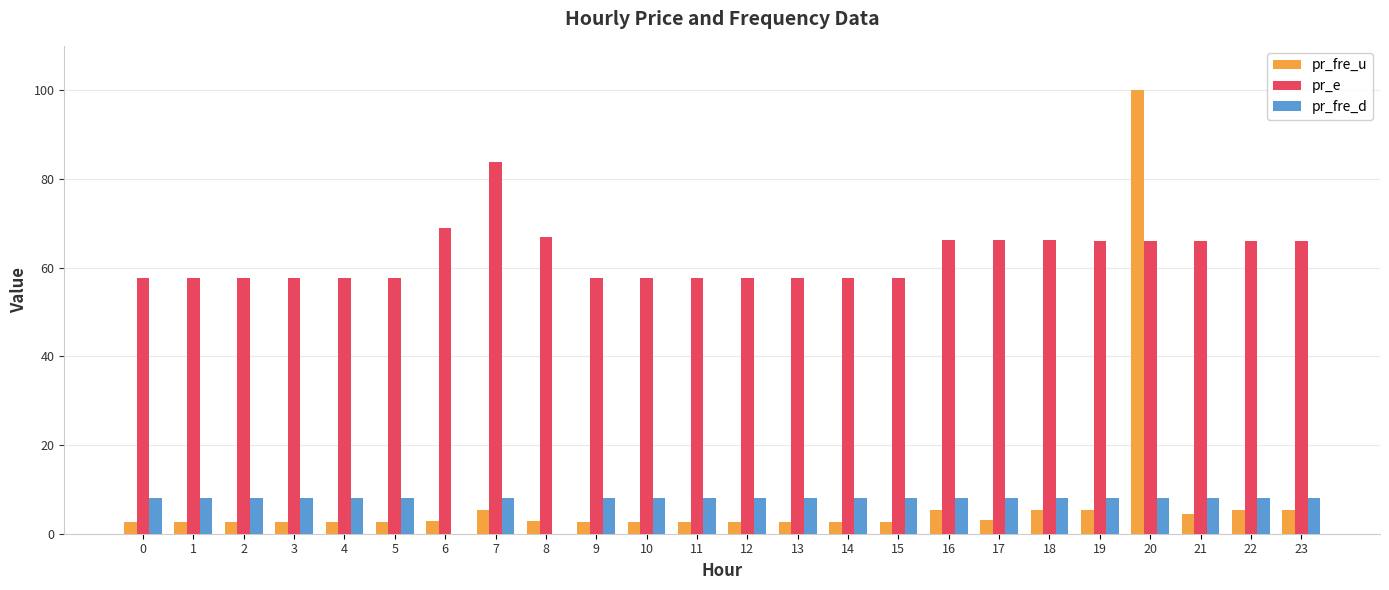

What is the total value across all series at 15?

68.3